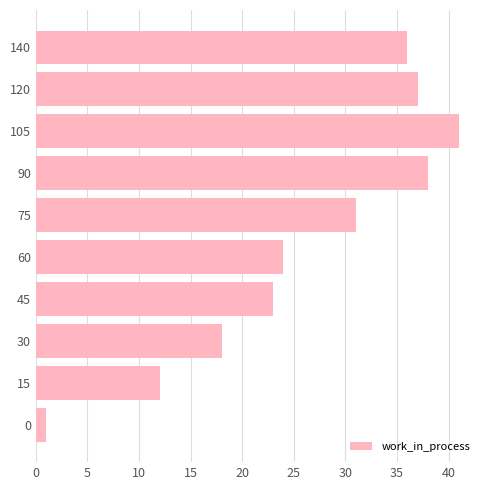

What is the sum of the values at 75 and 120?

68